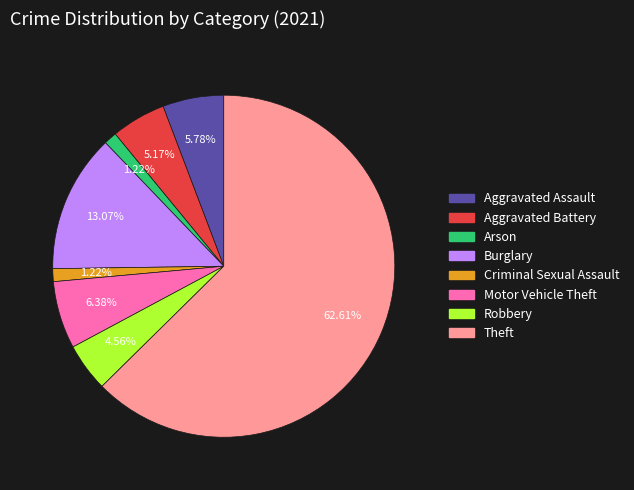

Is there a majority slice in this chart?

Yes